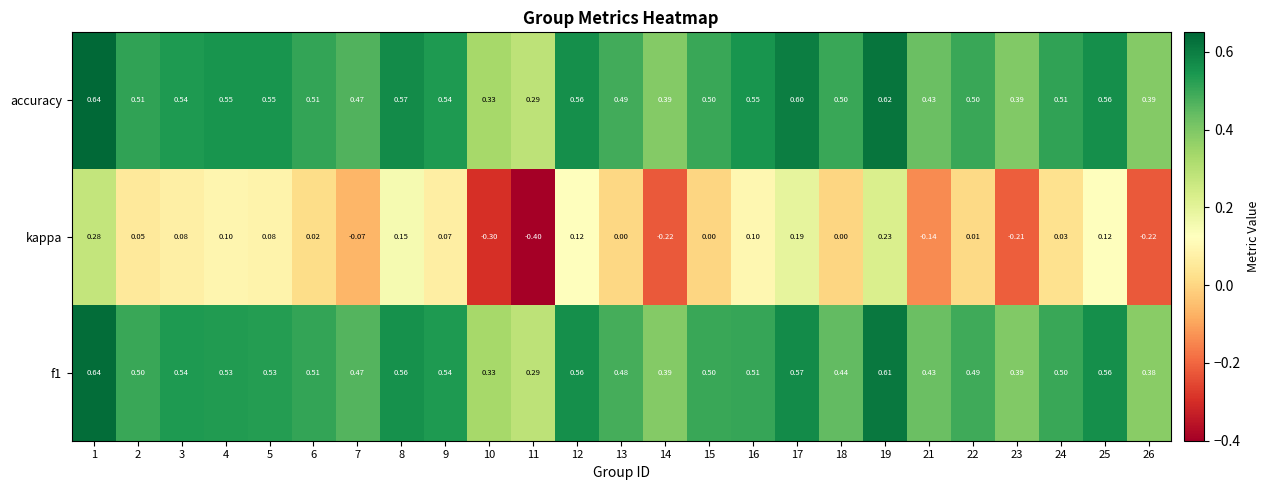

How many data points does each series have?

25